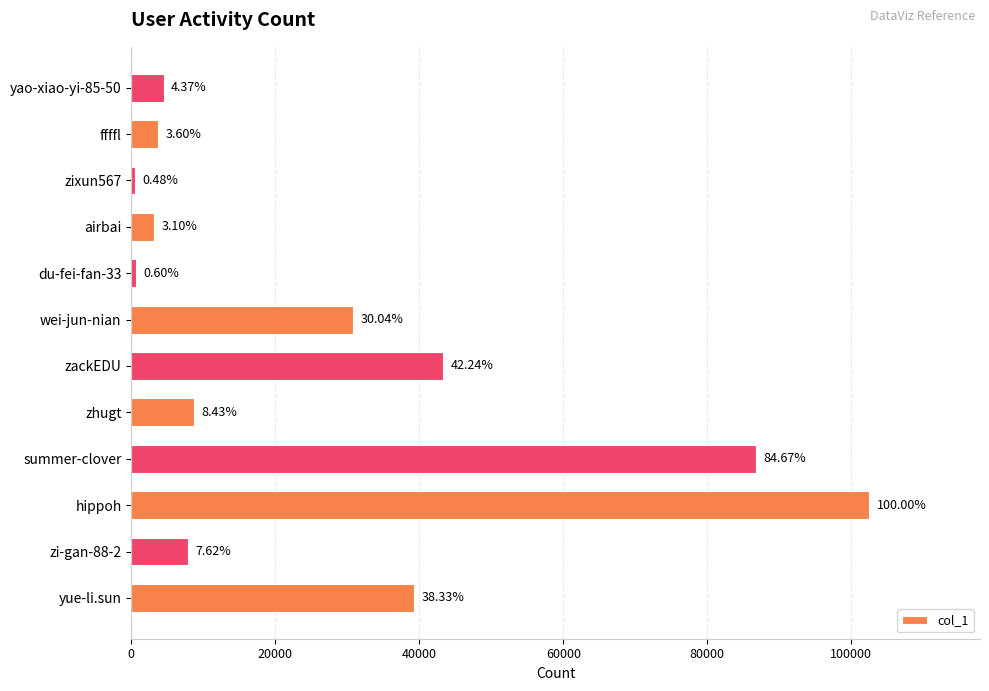

How many bars are there in total?

12